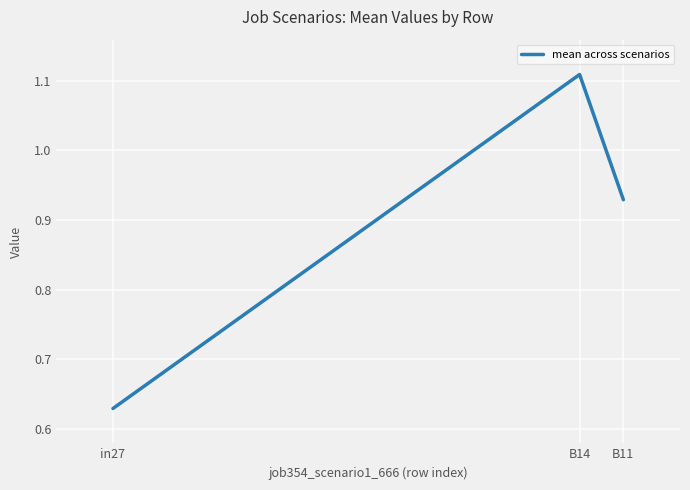

Where is the data nearest to the value 0?

in27